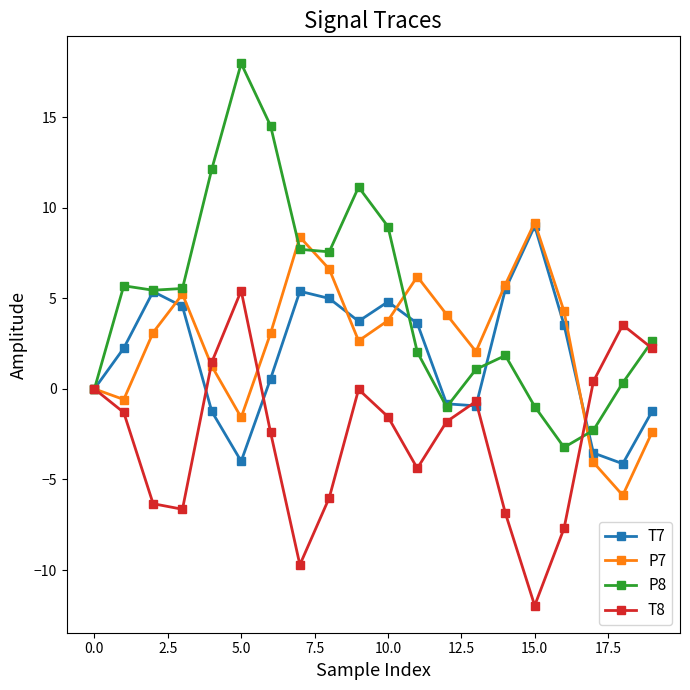

What is the highest value of the P8 series?

18.0